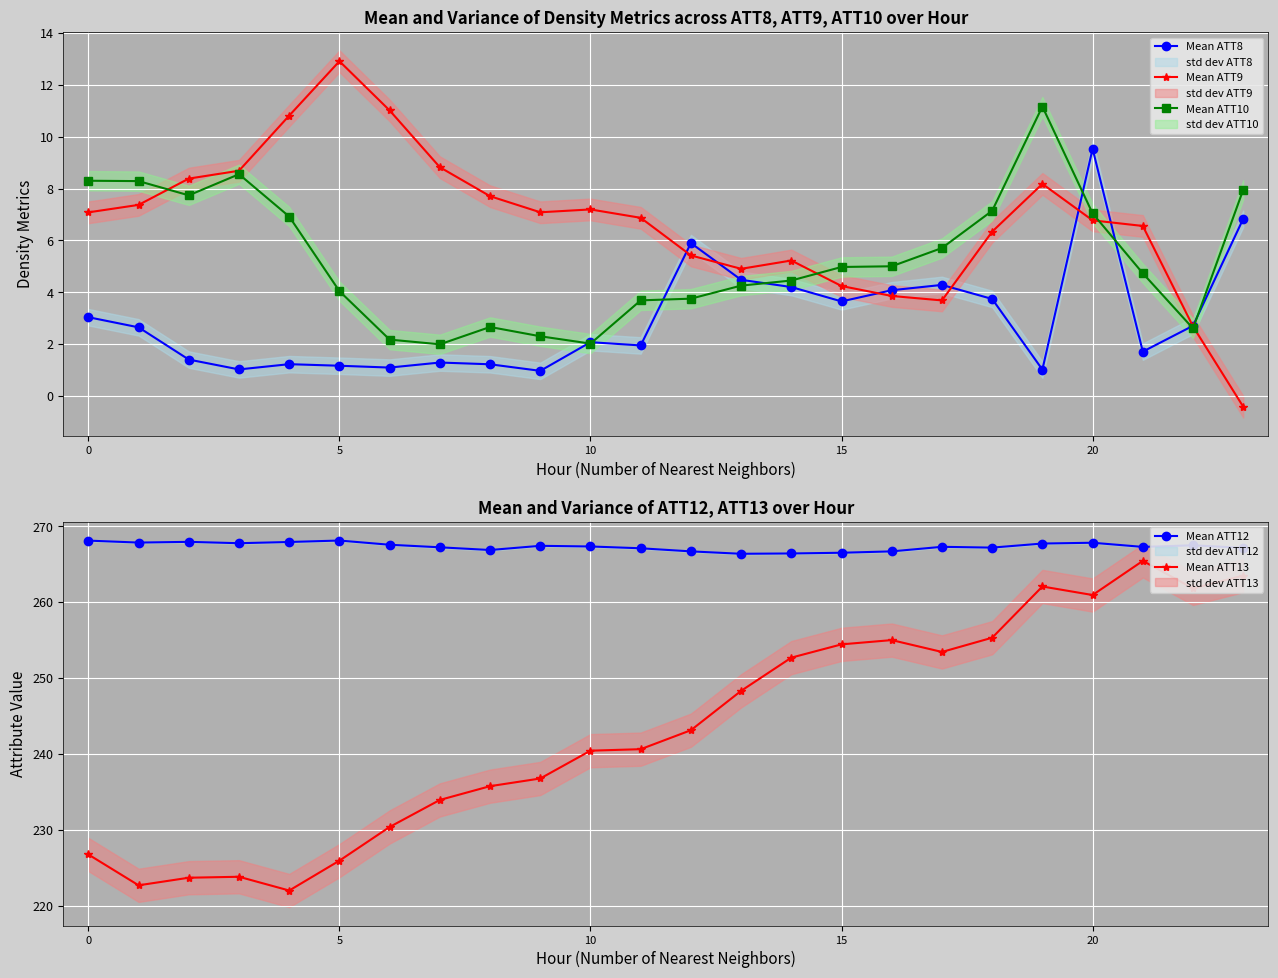

Reading left to right, transcribe all the data shown in this chart.

Mean ATT8: 3.0	2.6	1.4	1.0	1.2	1.2	1.1	1.3	1.2	1.0	2.1	1.9	5.9	4.5	4.2	3.6	4.1	4.3	3.7	1.0	9.5	1.7	2.7	6.8
Mean ATT9: 7.1	7.4	8.4	8.7	10.8	12.9	11.0	8.8	7.7	7.1	7.2	6.9	5.4	4.9	5.2	4.2	3.9	3.7	6.3	8.2	6.8	6.6	2.7	-0.4
Mean ATT10: 8.3	8.3	7.7	8.6	6.9	4.0	2.2	2.0	2.7	2.3	2.0	3.7	3.8	4.3	4.5	5.0	5.0	5.7	7.1	11.2	7.0	4.7	2.6	8.0
Mean ATT12: 268.1	267.9	267.9	267.8	267.9	268.1	267.6	267.2	266.9	267.4	267.3	267.1	266.7	266.4	266.4	266.5	266.7	267.3	267.2	267.7	267.8	267.3	267.5	267.1
Mean ATT13: 226.7	222.7	223.7	223.8	222.0	225.9	230.4	233.9	235.8	236.8	240.4	240.6	243.1	248.3	252.7	254.4	255.0	253.4	255.3	262.1	260.9	265.4	261.8	263.5